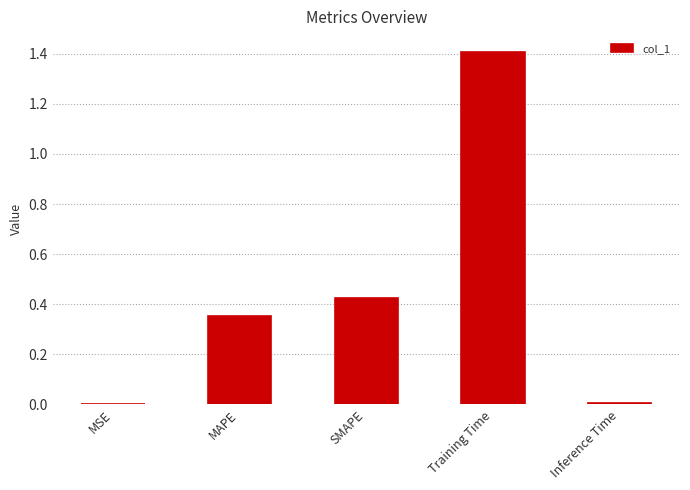

What is the sum of the values at SMAPE and Training Time?

1.8